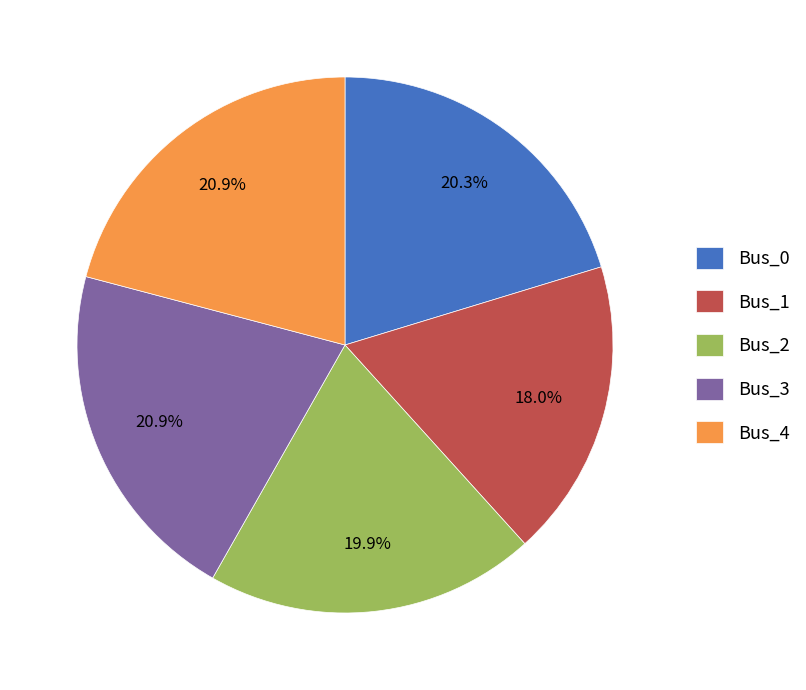

To the nearest percent, what is the average slice percentage?

20%